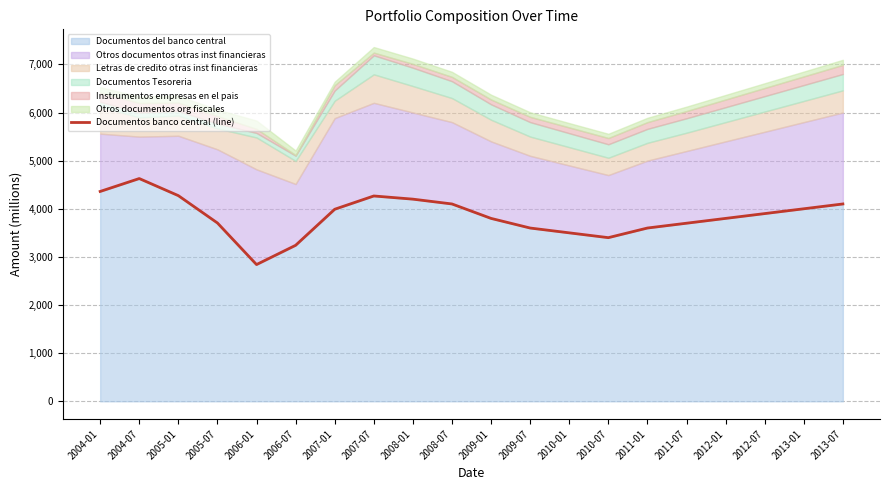

List the labels in order of value, smallest first.

2006-01, 2006-07, 2010-07, 2010-01, 2009-07, 2011-01, 2011-07, 2005-07, 2009-01, 2012-01, 2012-07, 2007-01, 2013-01, 2008-07, 2013-07, 2008-01, 2007-07, 2005-01, 2004-01, 2004-07